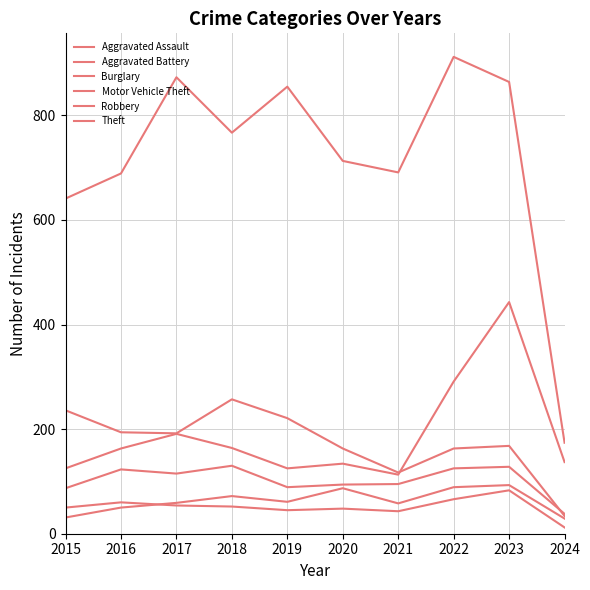

Which has a higher value, 2019 or 2024?

2019